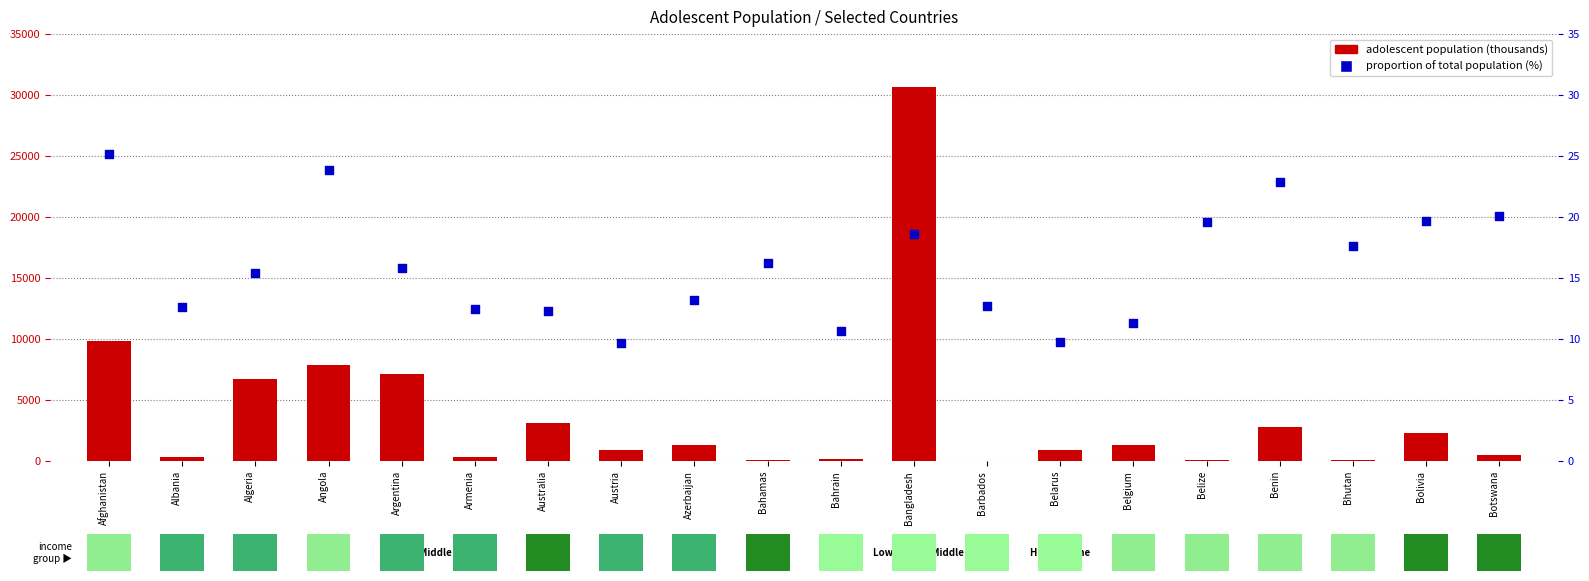

Which series contains the highest Y value?

adolescent population (thousands)